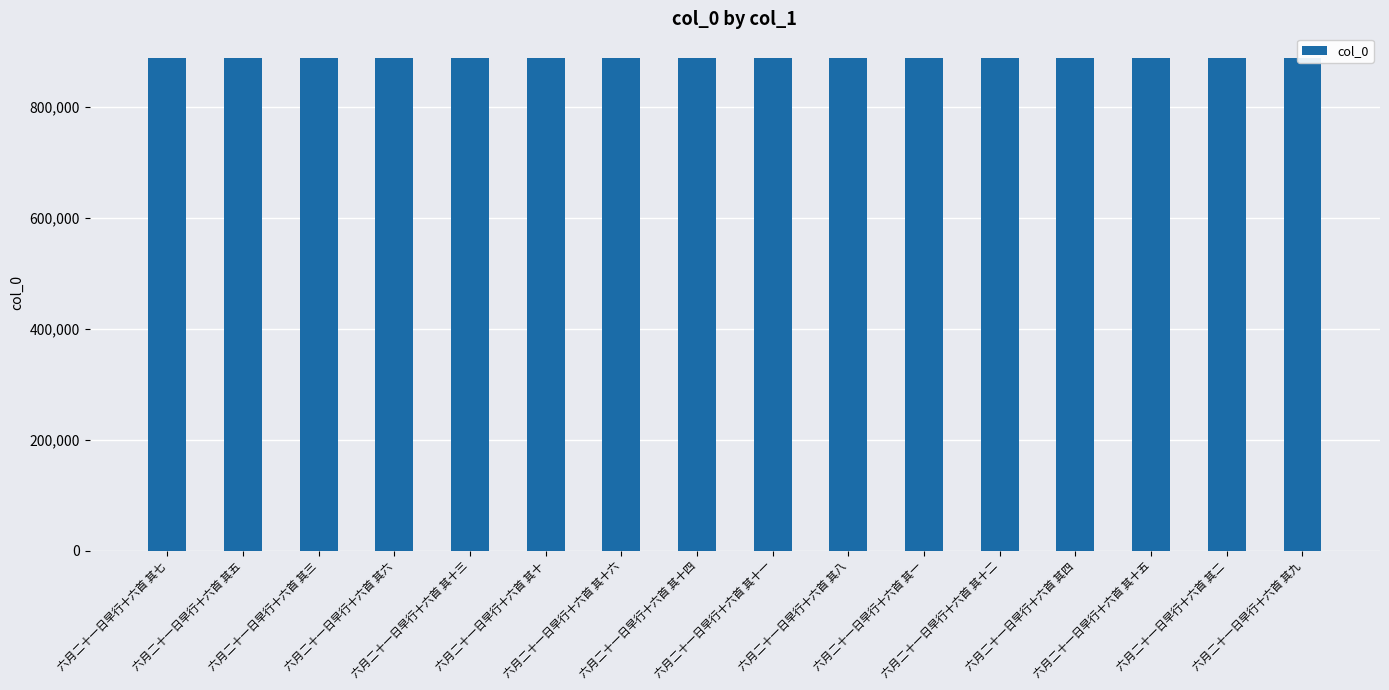

What is the smallest value displayed?

888602